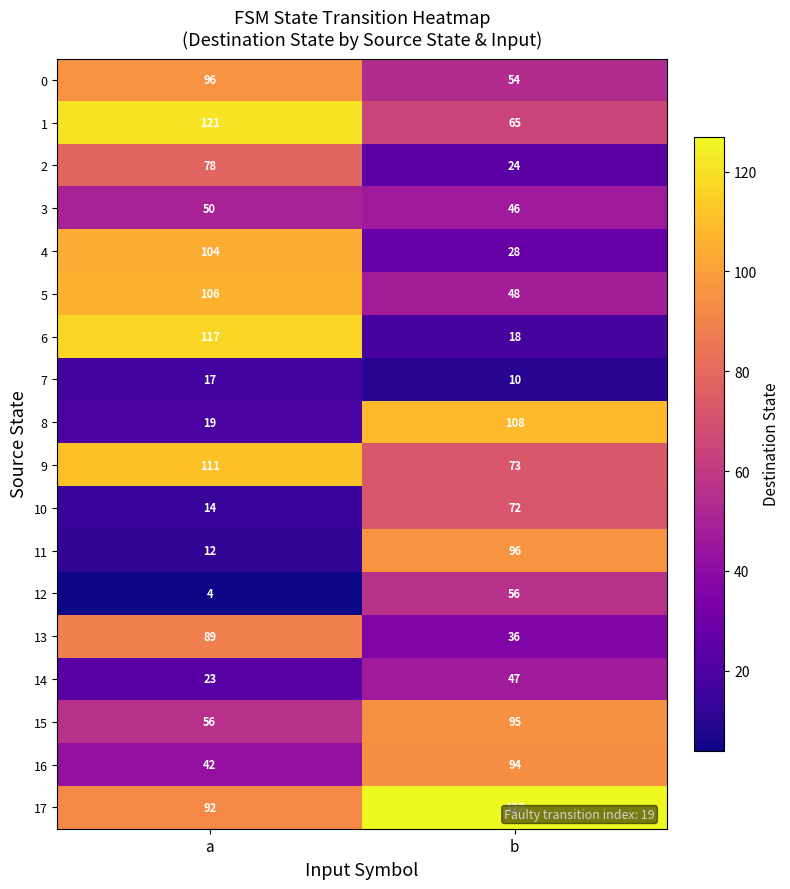

The 13 series shows 159 at a. True or false?

False